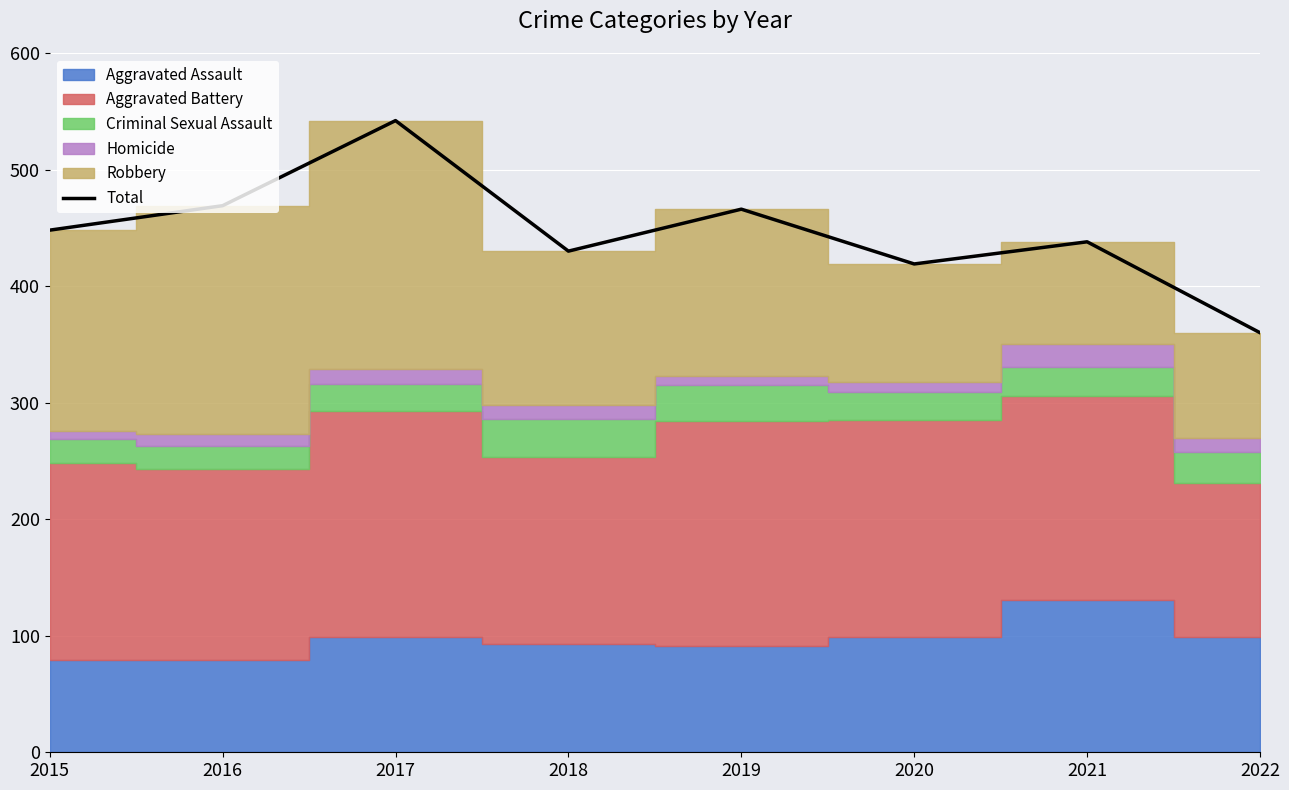

Reading left to right, transcribe all the data shown in this chart.

2015=448	2016=469	2017=542	2018=430	2019=466	2020=419	2021=438	2022=360